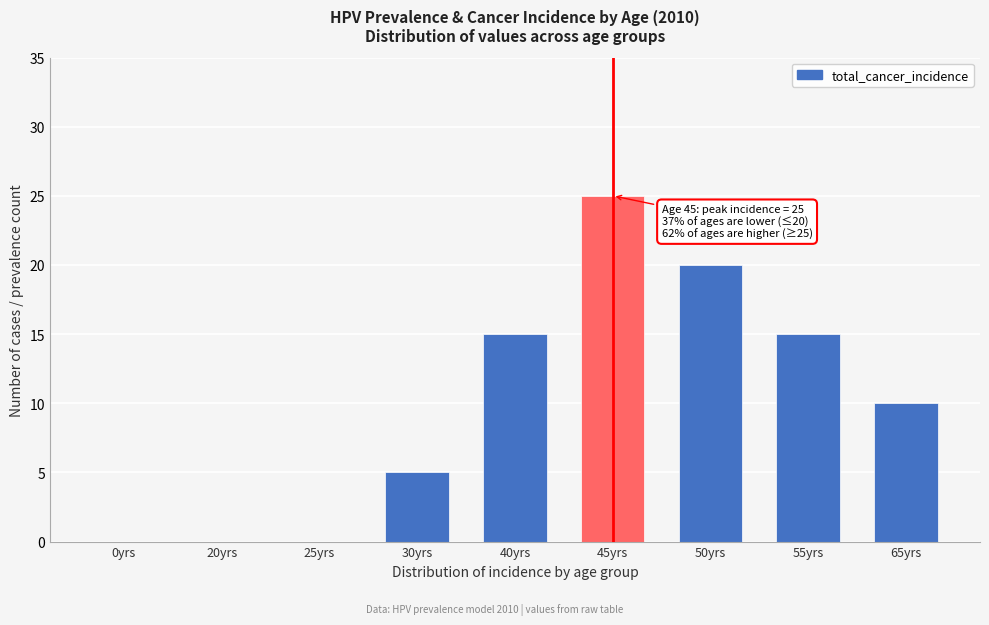

Reading left to right, what are all the values shown in this chart?

0yrs=0	20yrs=0	25yrs=0	30yrs=5	40yrs=15	45yrs=25	50yrs=20	55yrs=15	65yrs=10